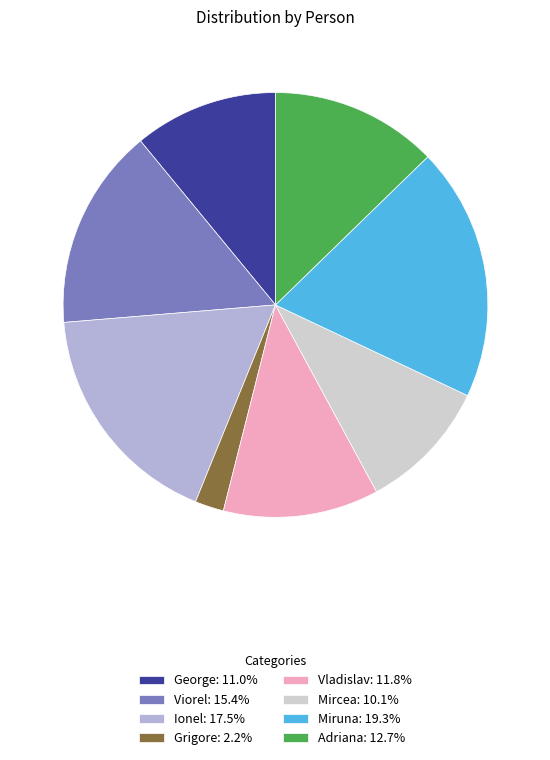

Do Viorel: 15.4% and Adriana: 12.7% together represent more than half of the pie?

No